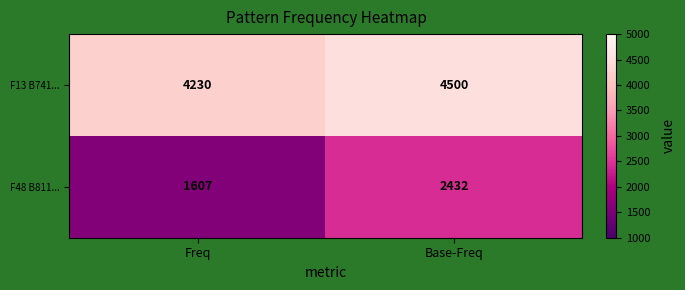

What is the sum of the F13 B741... values at Base-Freq and Freq?

8730